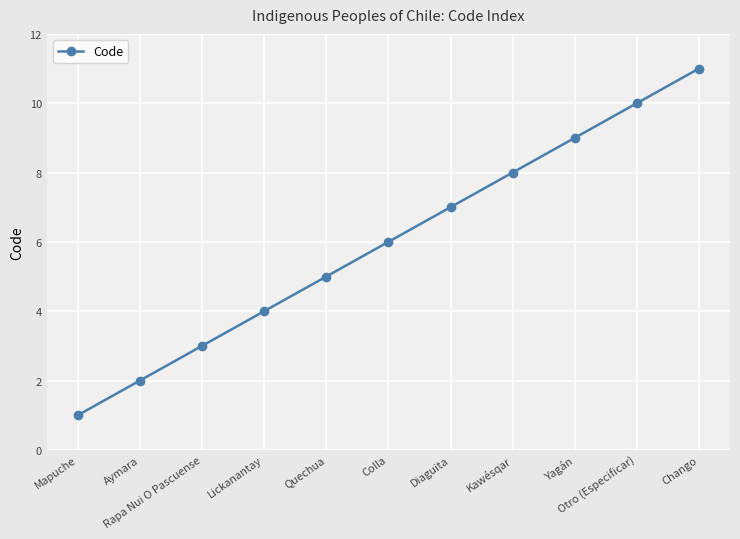

List the labels in order of value, largest first.

Chango, Otro (Especificar), Yagán, Kawésqar, Diaguita, Colla, Quechua, Lickanantay, Rapa Nui O Pascuense, Aymara, Mapuche